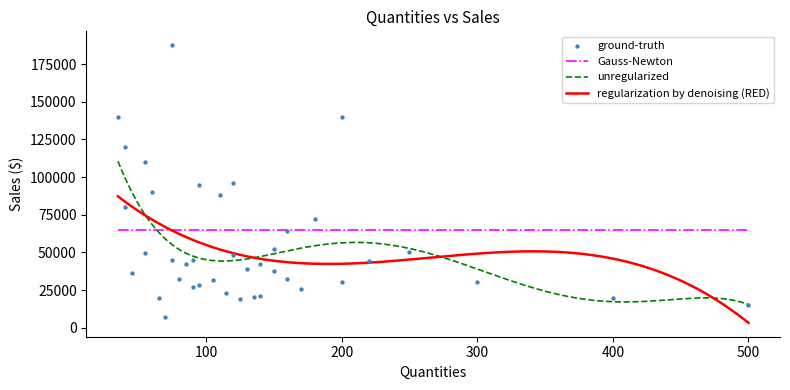

What is the ratio of the value at 120 to the value at 200?

0.7